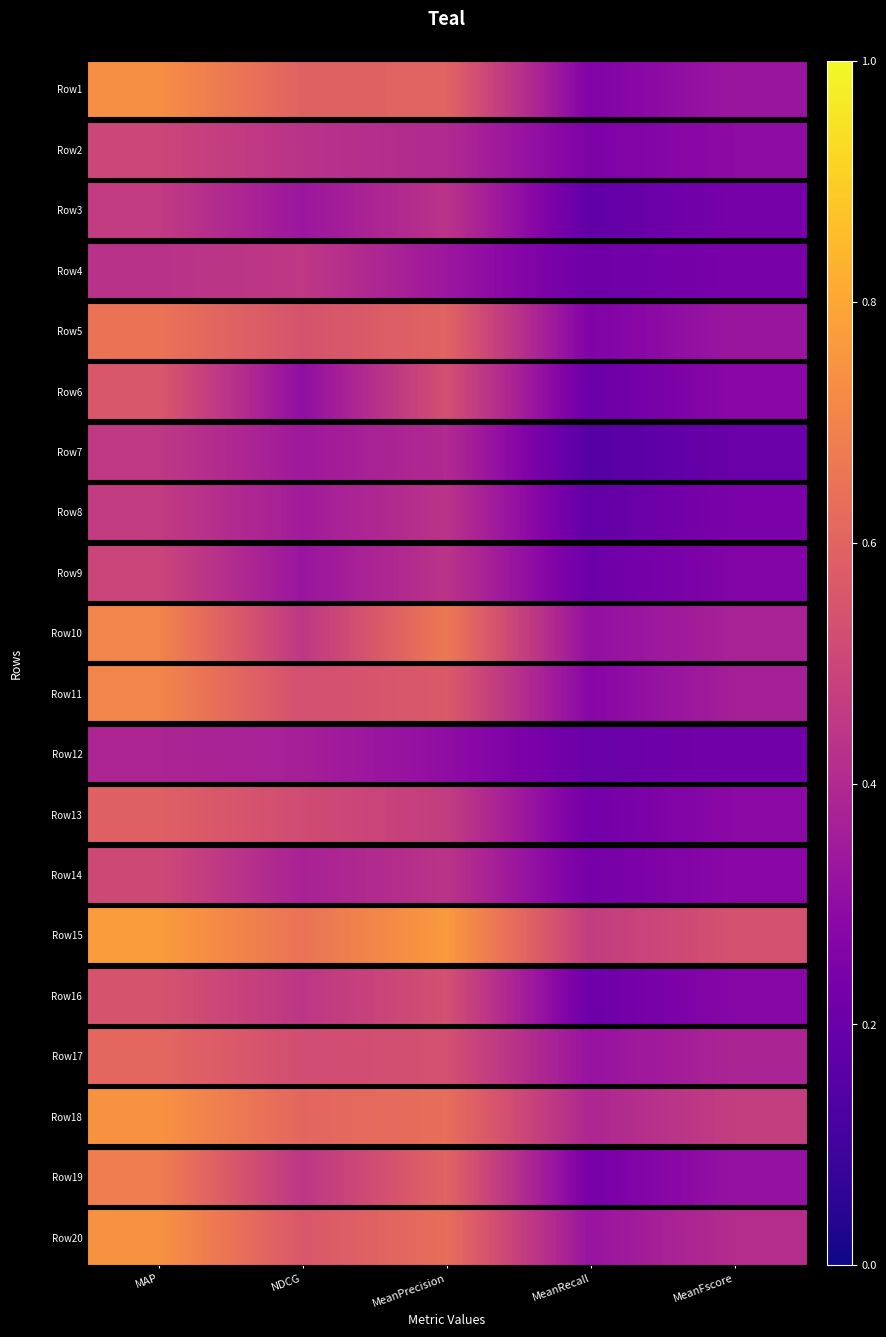

What is the average value?

0.5